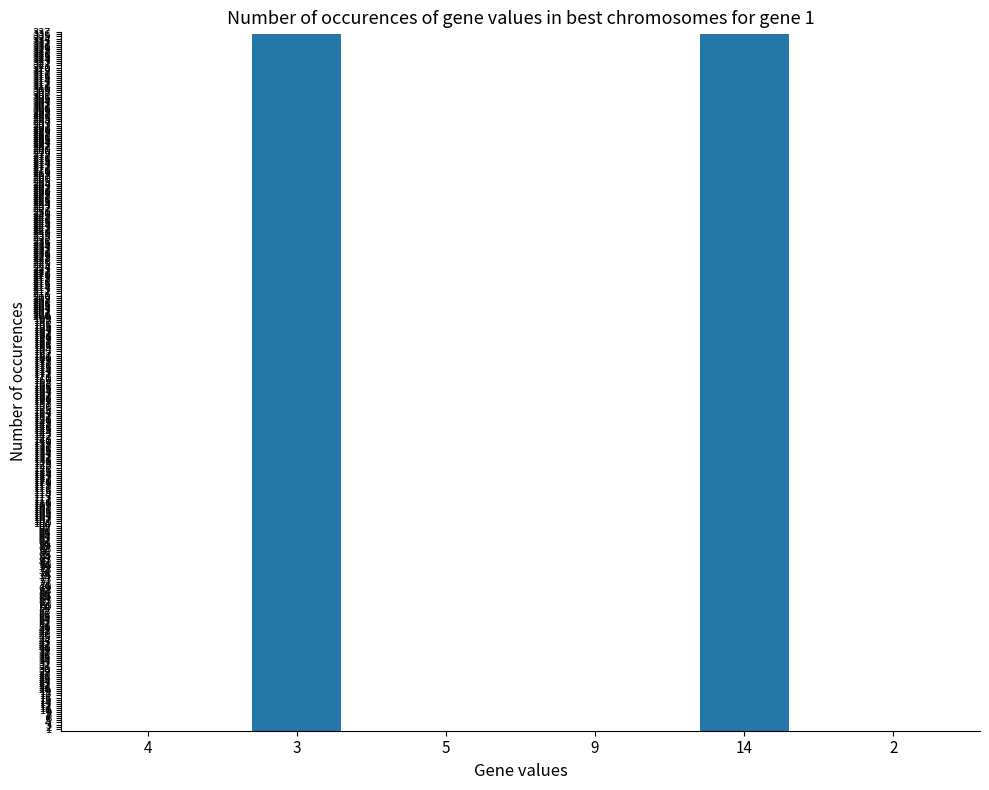

Are the bars horizontal?

No